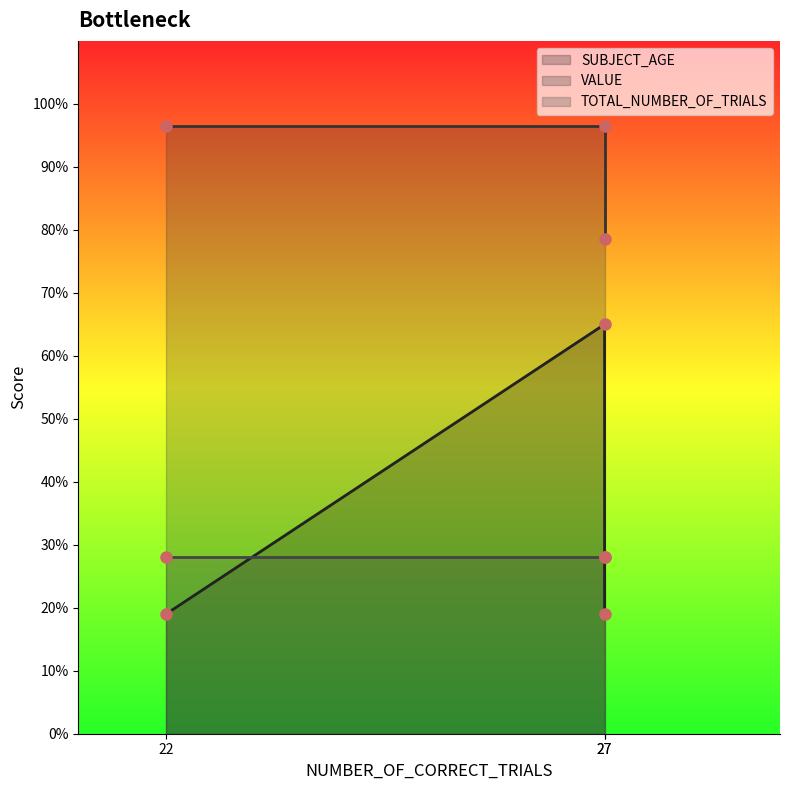

Is it true that VALUE equals 42.8 at 22?

False